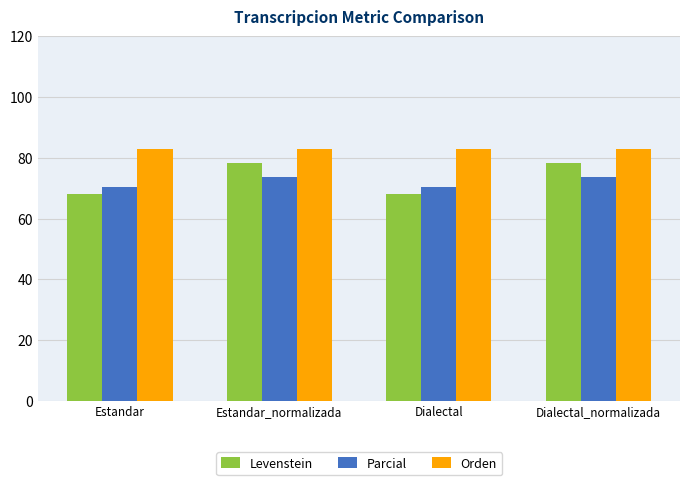

Between Estandar_normalizada and Dialectal, which series saw the biggest shift?

Levenstein